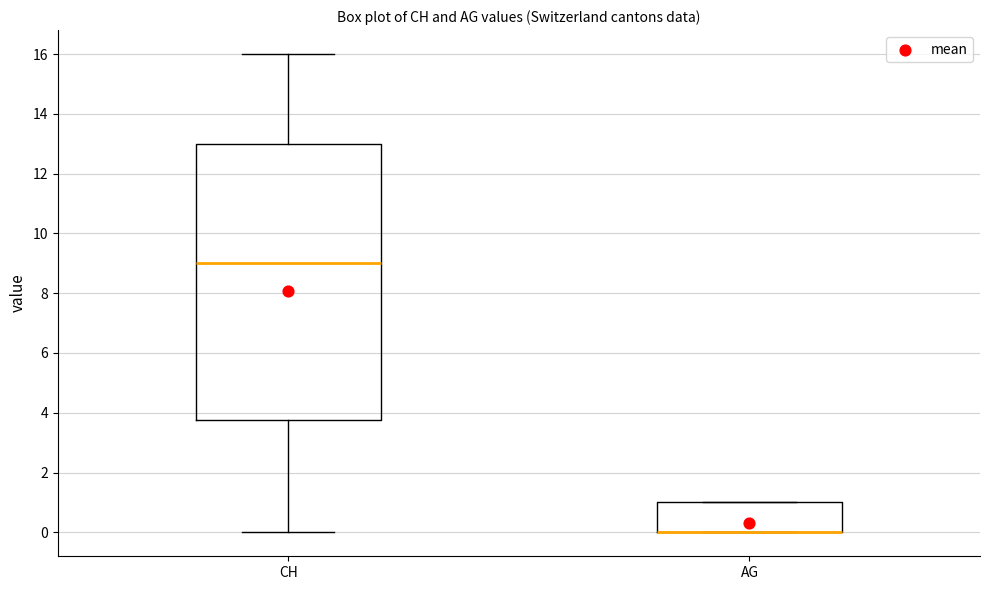

Which box is the tallest, from its lower edge to its upper edge?

CH